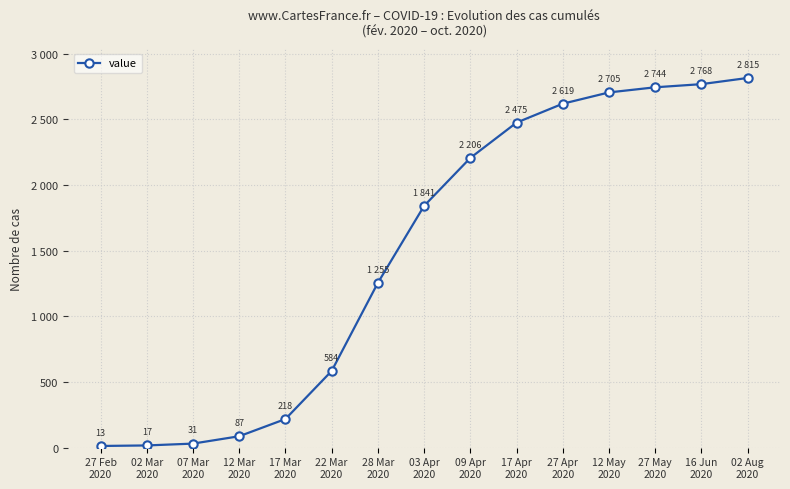

What is the difference between the values at 22 Mar
2020 and 02 Mar
2020?

567